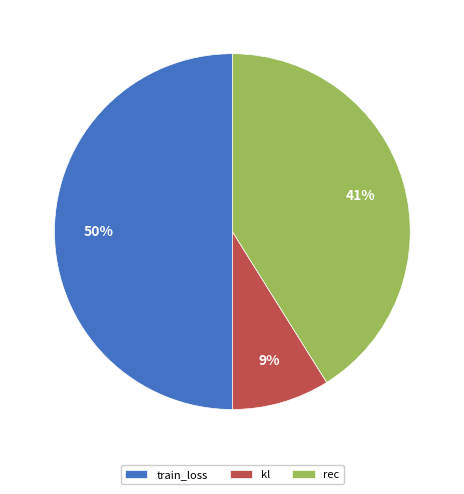

True or false: rec accounts for 41% of the total.

True